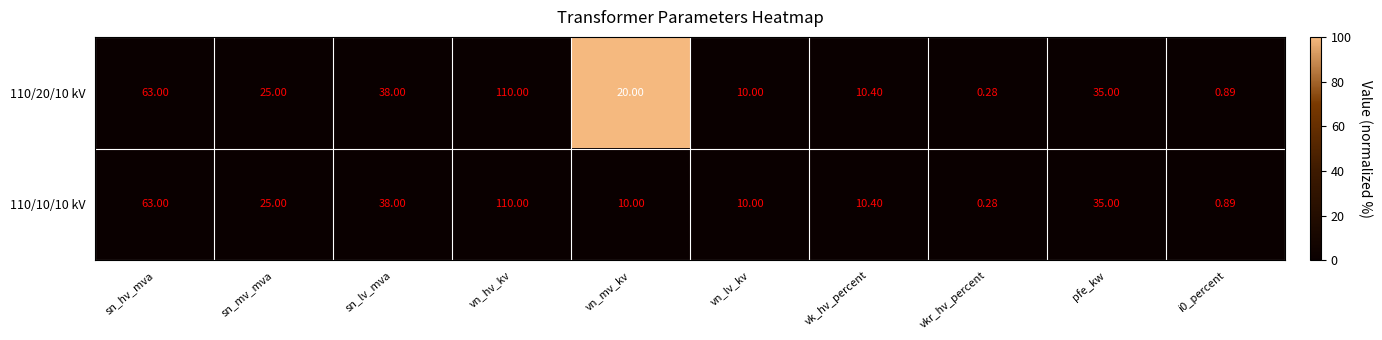

Where is 110/20/10 kV nearest to the value 55?

sn_hv_mva